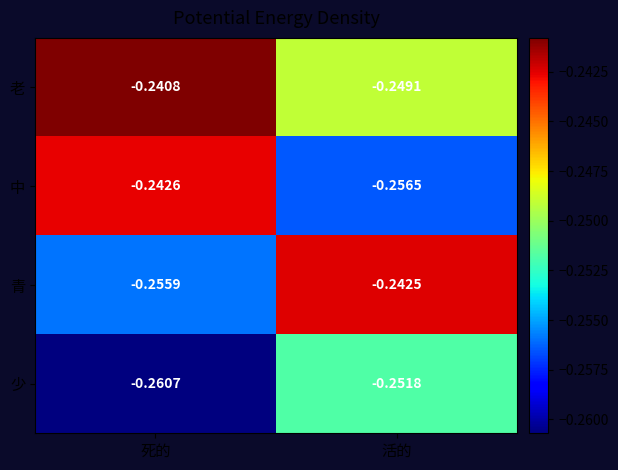

Which category has the highest value in the 少 series?

活的